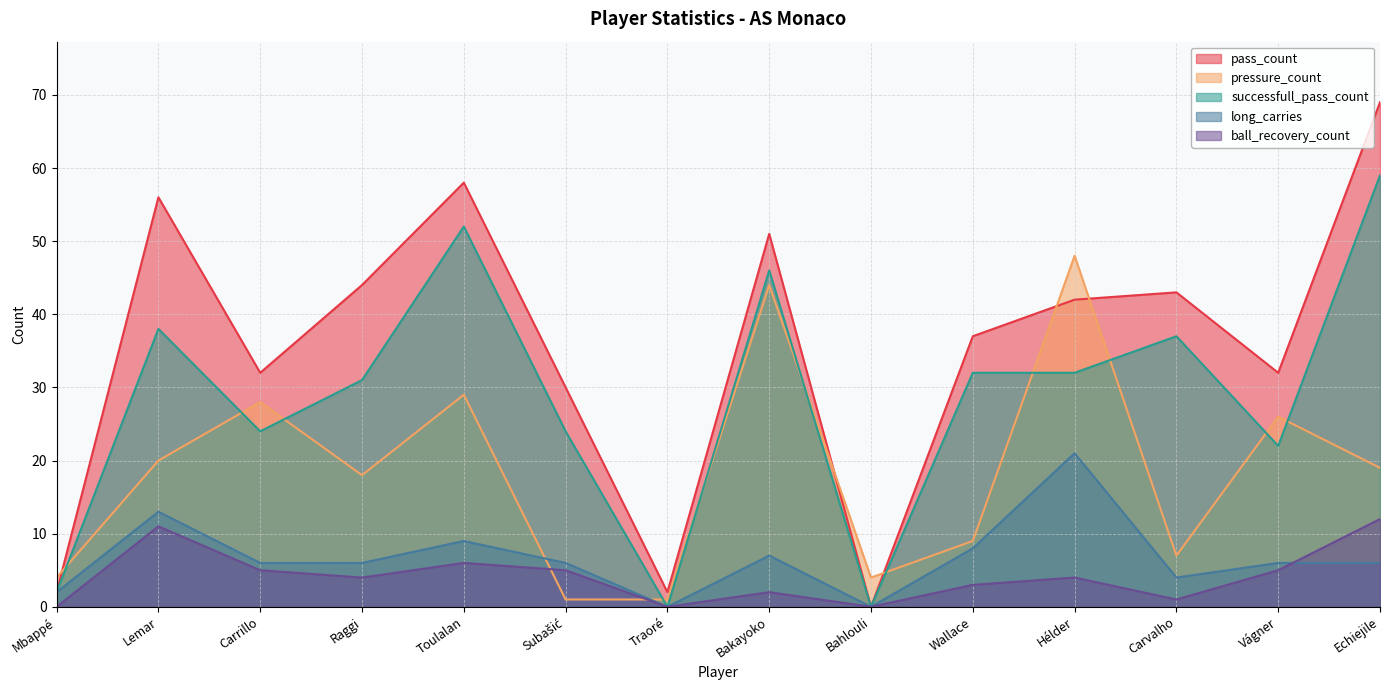

Which category has the lowest value across all series?

Bahlouli